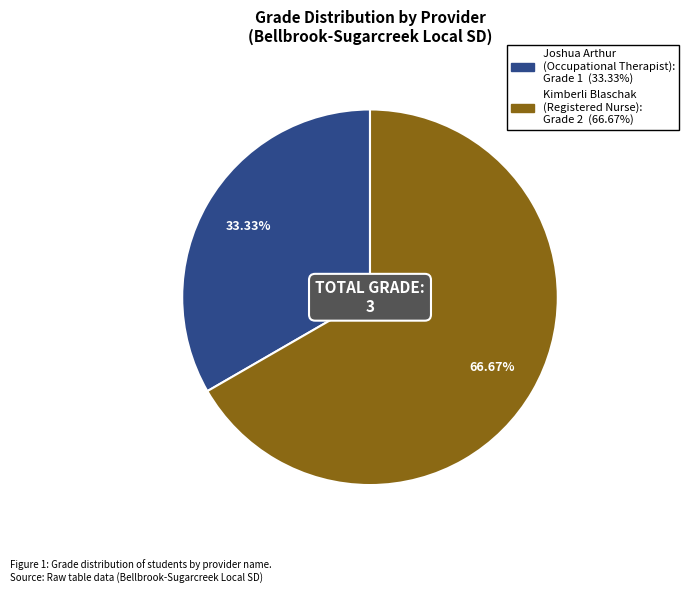

How many slices are in this pie chart?

2